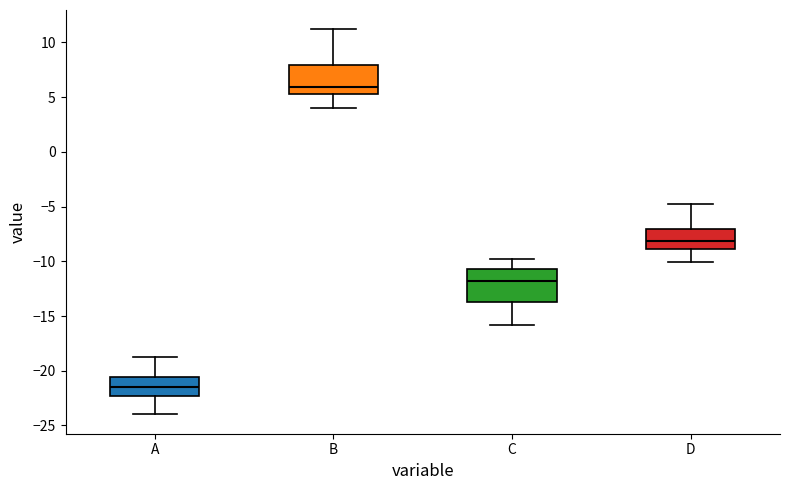

Which box's median line is the highest?

B